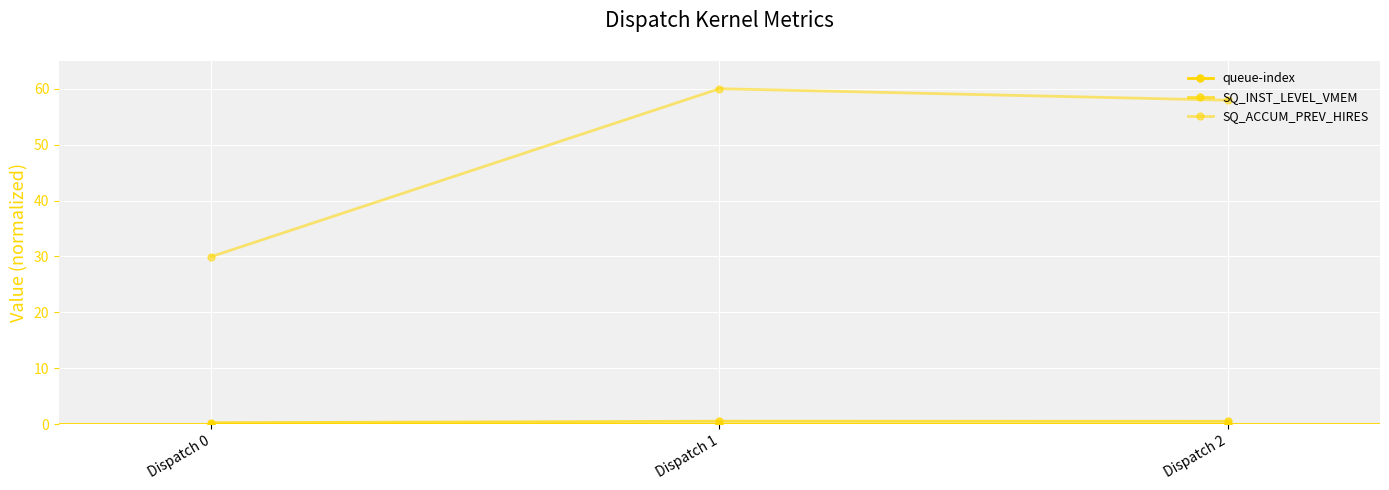

How many values in the SQ_ACCUM_PREV_HIRES series are below 57?

1